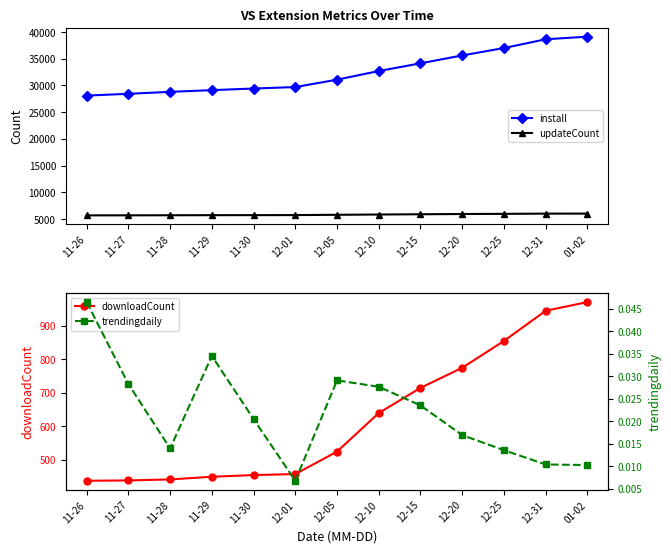

What is the highest value of the updateCount series?

6003